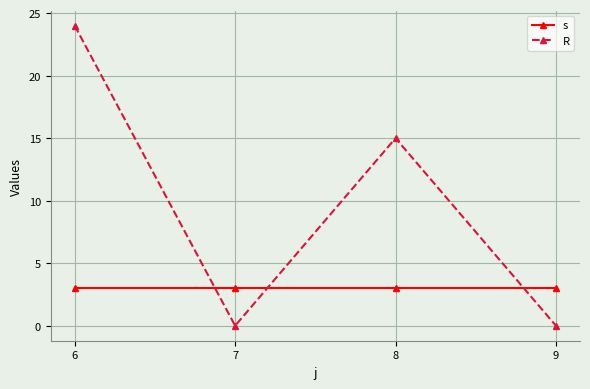

What is the value of the s point at the 1st from the left?

3